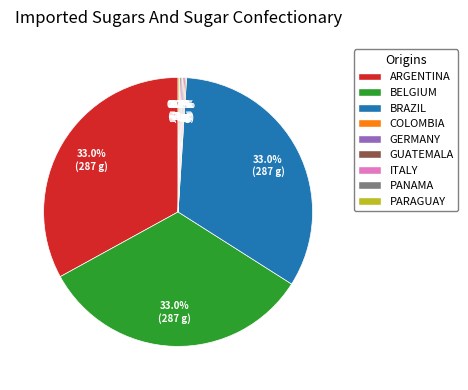

Does any single category account for the majority?

No